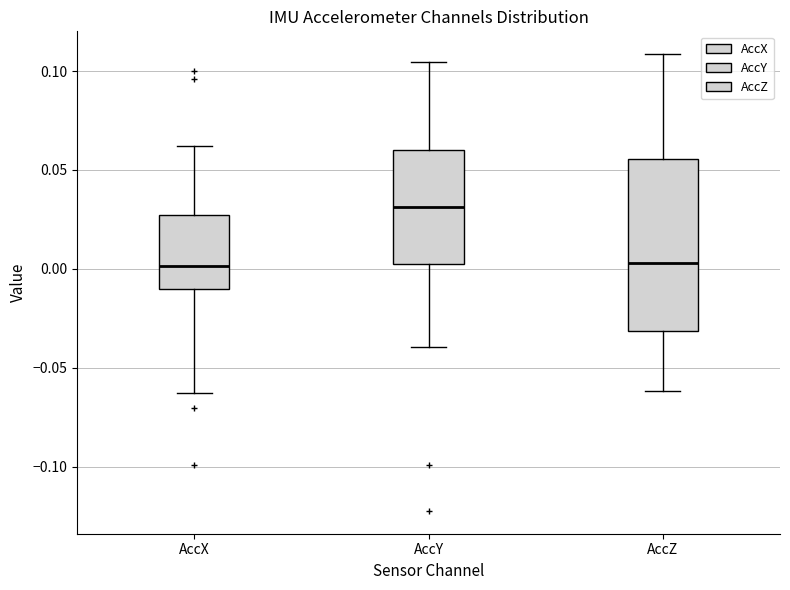

Reading left to right, read every box against the y-axis: the position of its median line, the range the box covers, and the ends of its whiskers. The values are not printed on the chart, so give them approximately, as read against the axis.

AccX: median 0.000, box -0.010 to 0.025, whiskers -0.065 to 0.060
AccY: median 0.030, box 0.000 to 0.060, whiskers -0.040 to 0.105
AccZ: median 0.005, box -0.030 to 0.055, whiskers -0.060 to 0.110